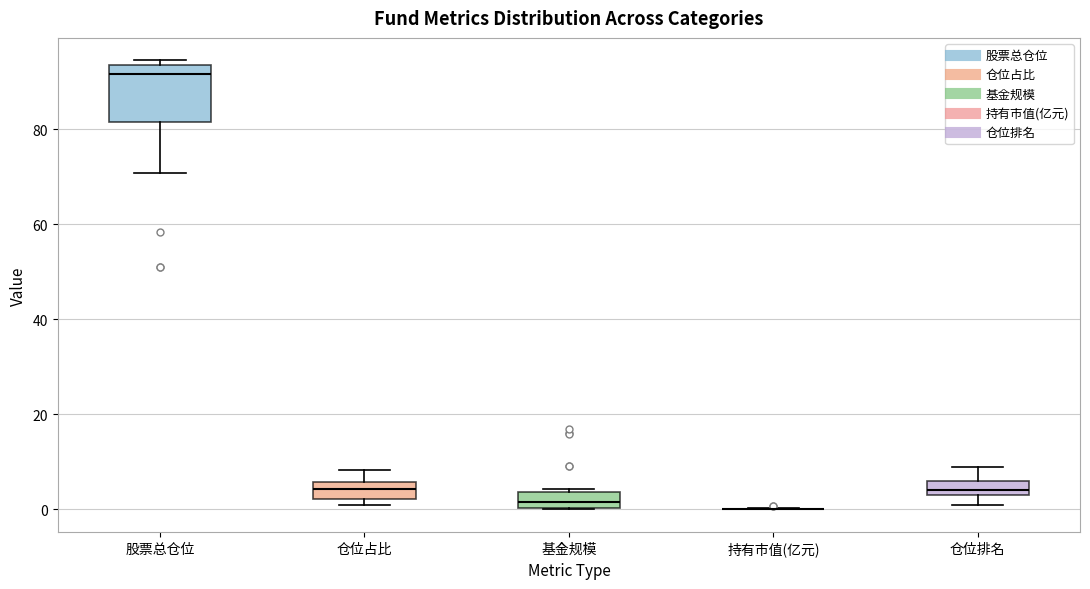

Where is the upper edge of the box for 基金规模 on the y-axis? The values are not printed on the chart, so give them approximately, as read against the axis.

4